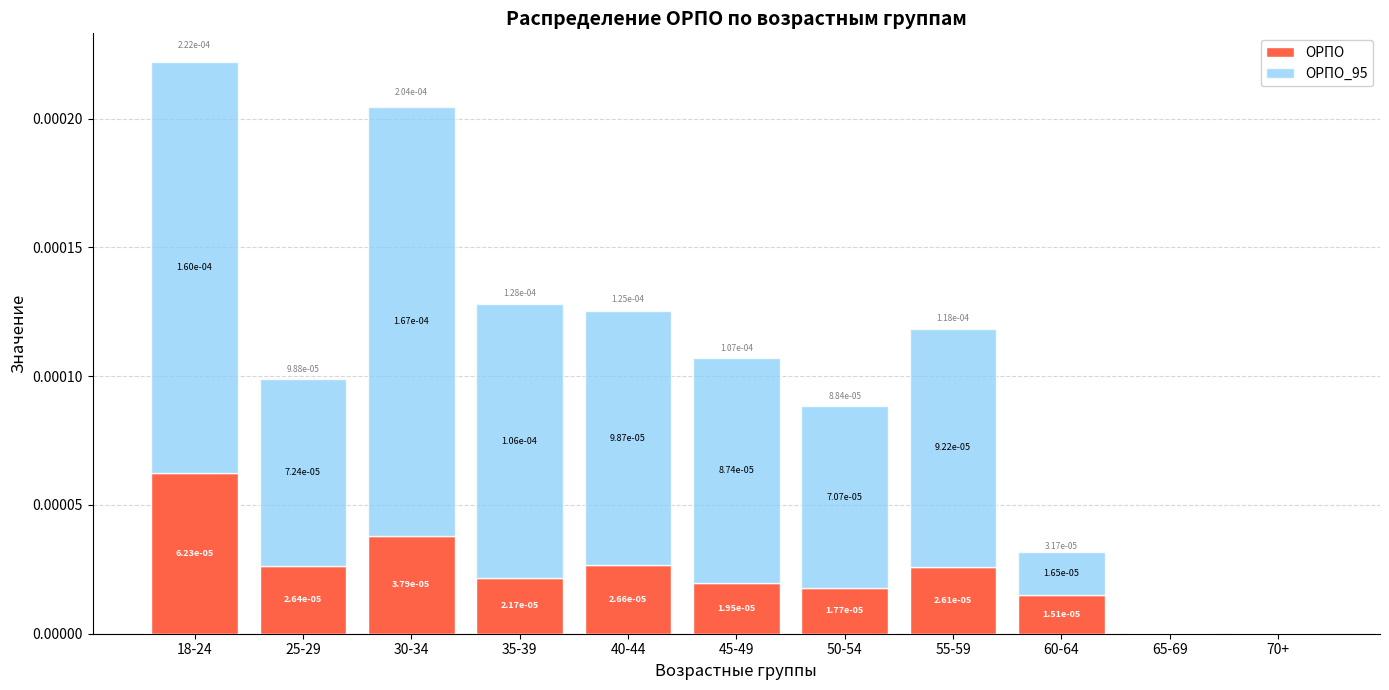

The ОРПО series shows 0.0 at 18-24. True or false?

True